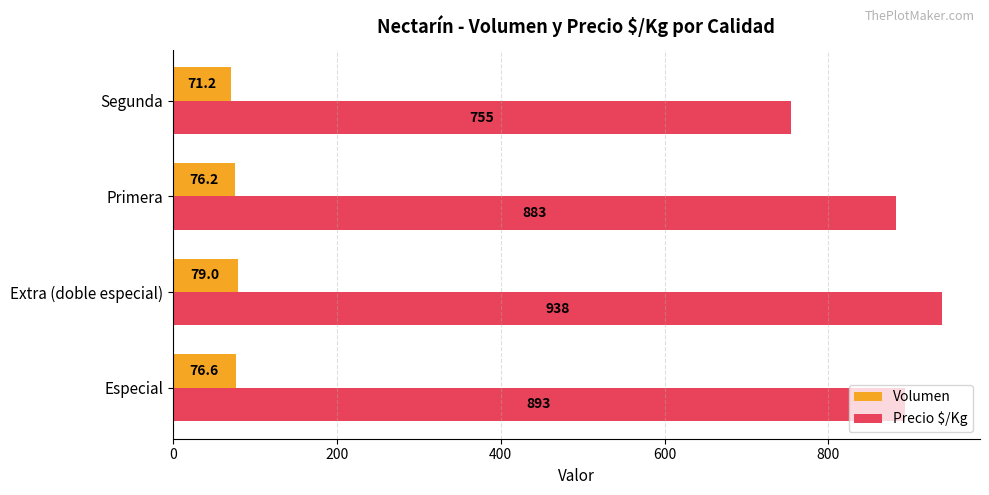

List the series in order of their overall mean, highest first.

Precio $/Kg, Volumen